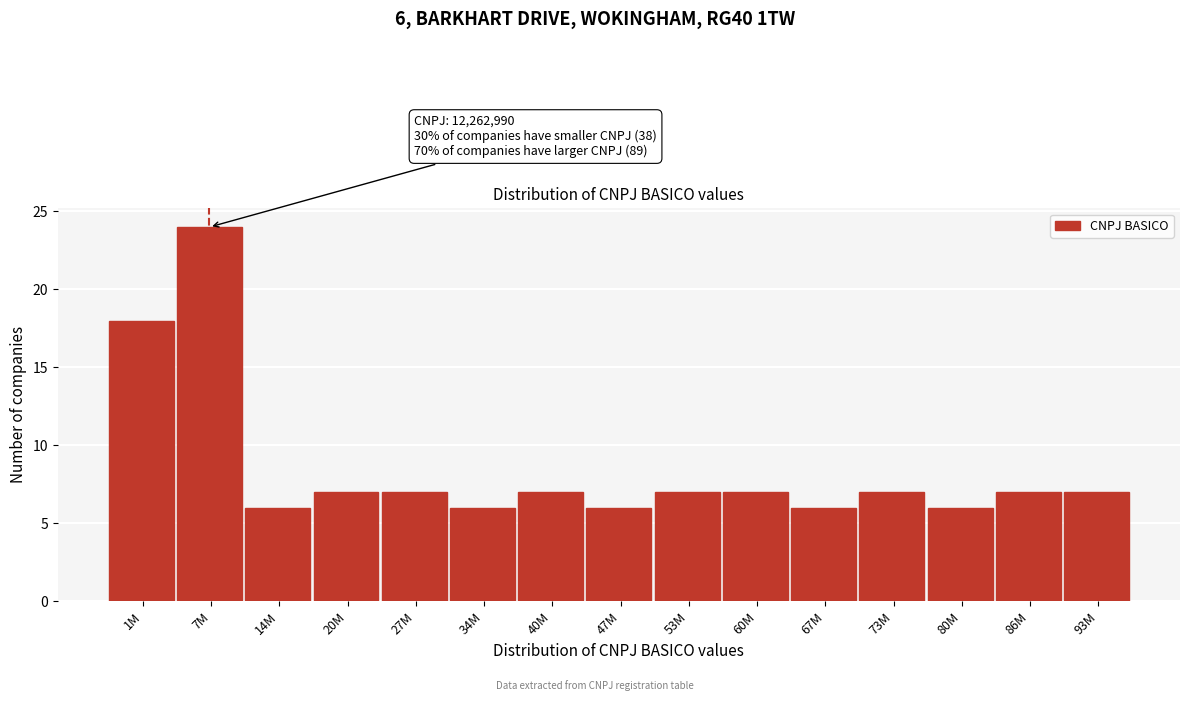

Reading right to left, extract all data points from this chart.

93M=7	86M=7	80M=6	73M=7	67M=6	60M=7	53M=7	47M=6	40M=7	34M=6	27M=7	20M=7	14M=6	7M=24	1M=18